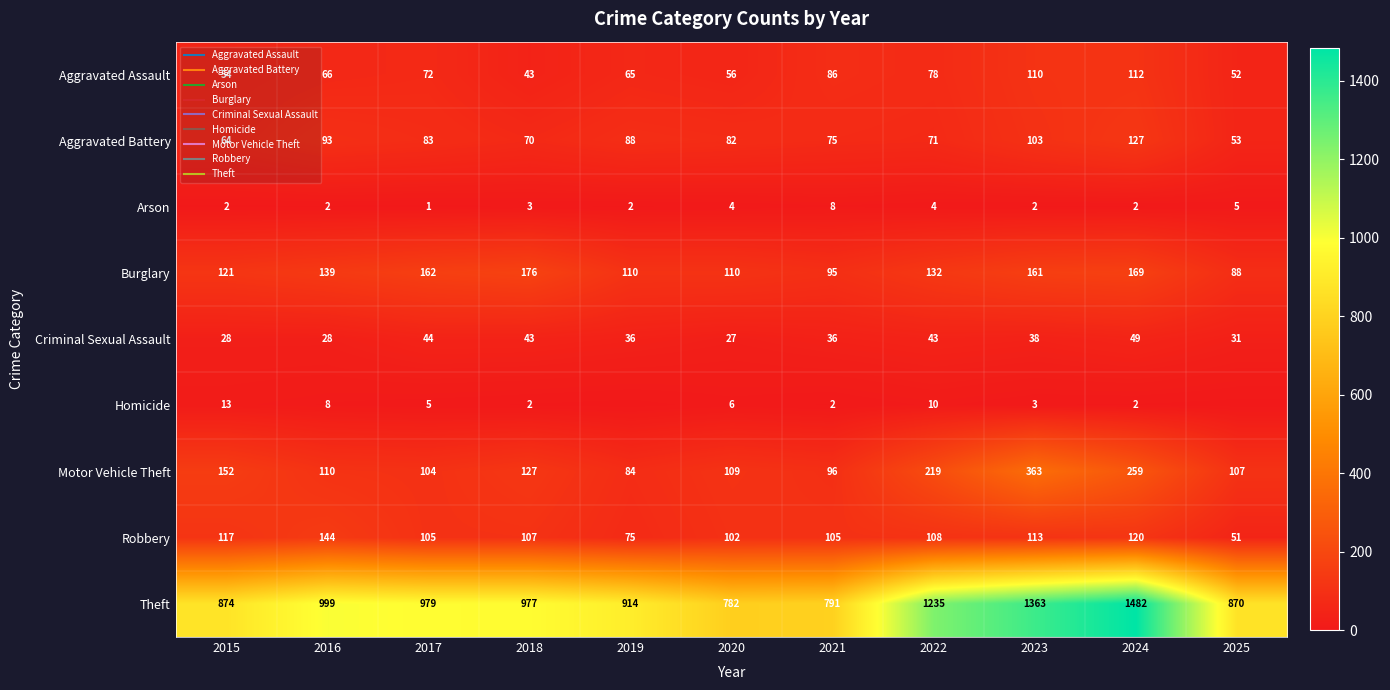

Count the number of data series in this chart.

9